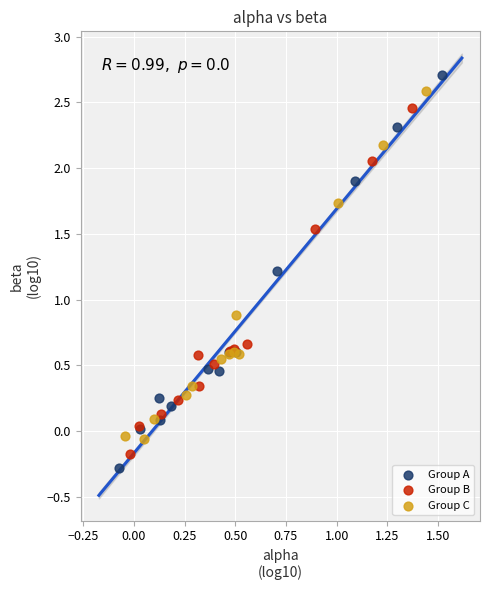

Which series has the widest spread of Y values?

Group A